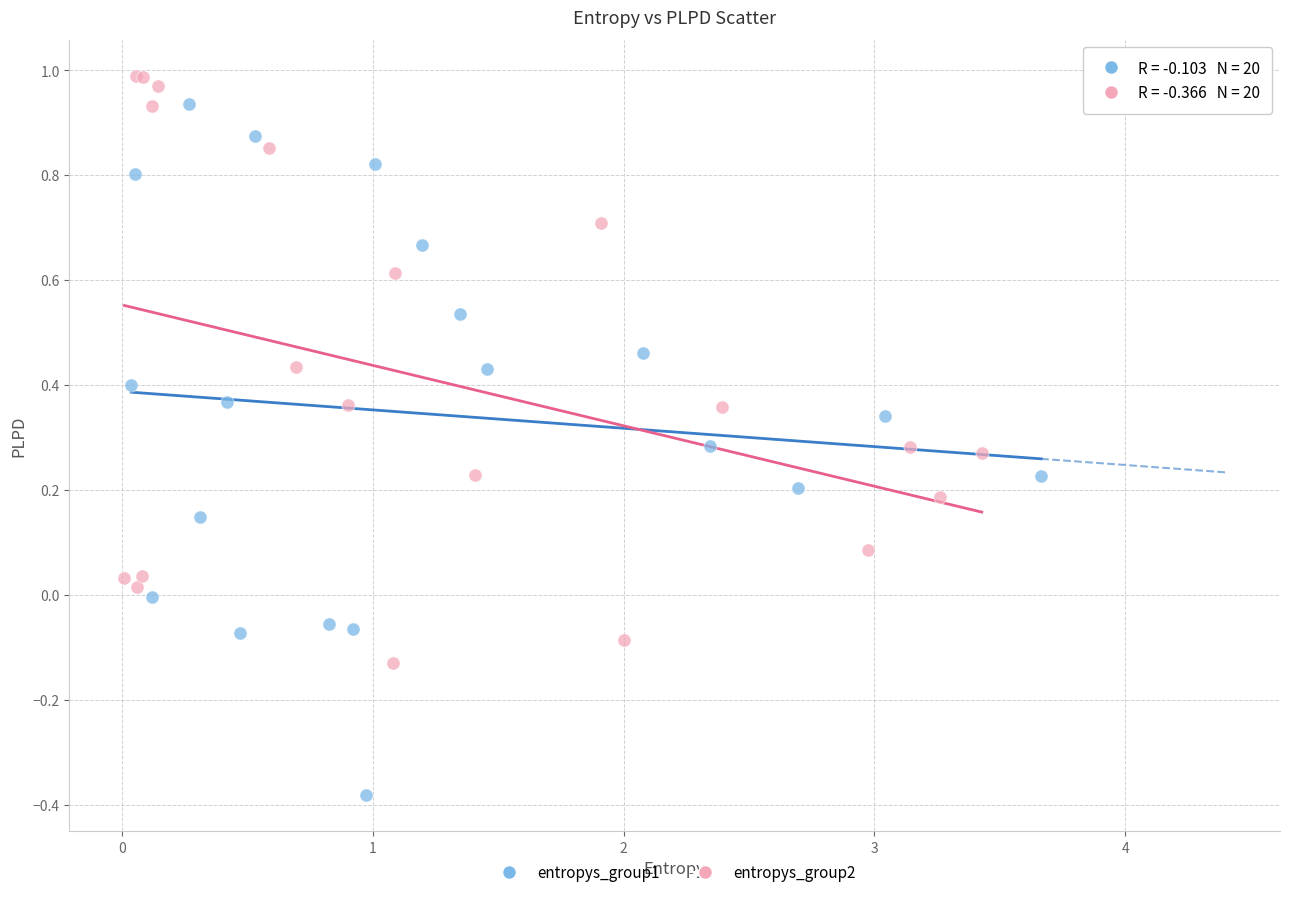

What are all the series names shown in the legend?

entropys_group1, entropys_group2